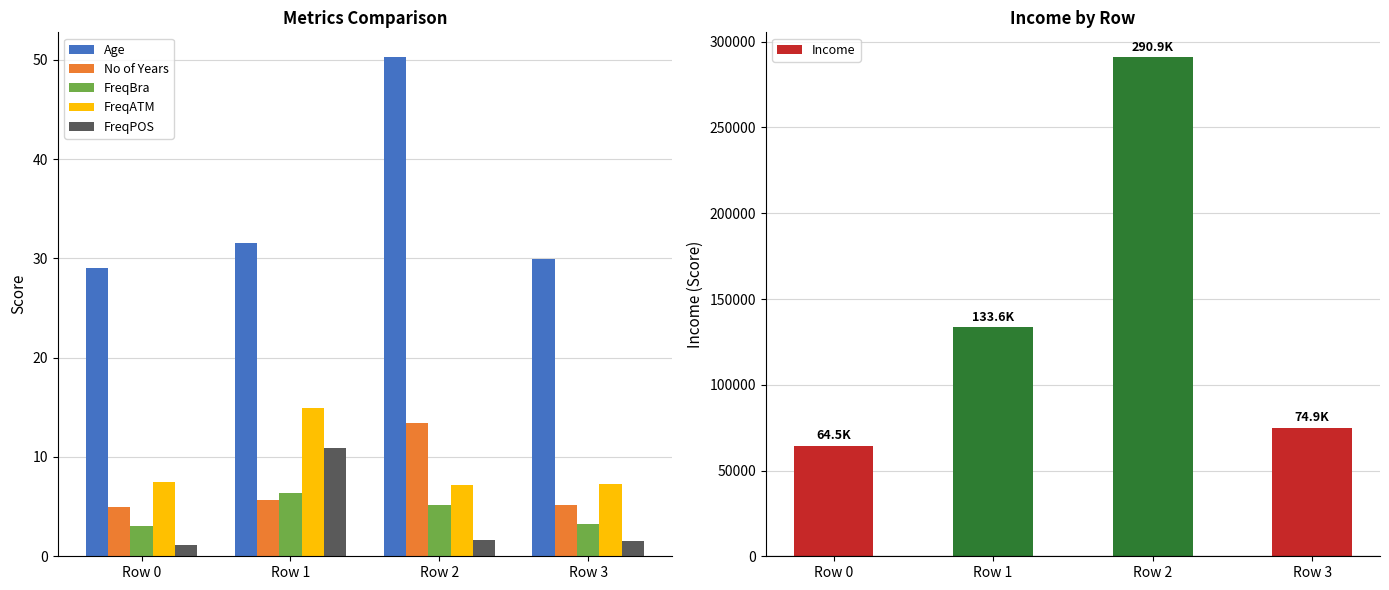

True or false: Age has a value of 50.3 at Row 2.

True